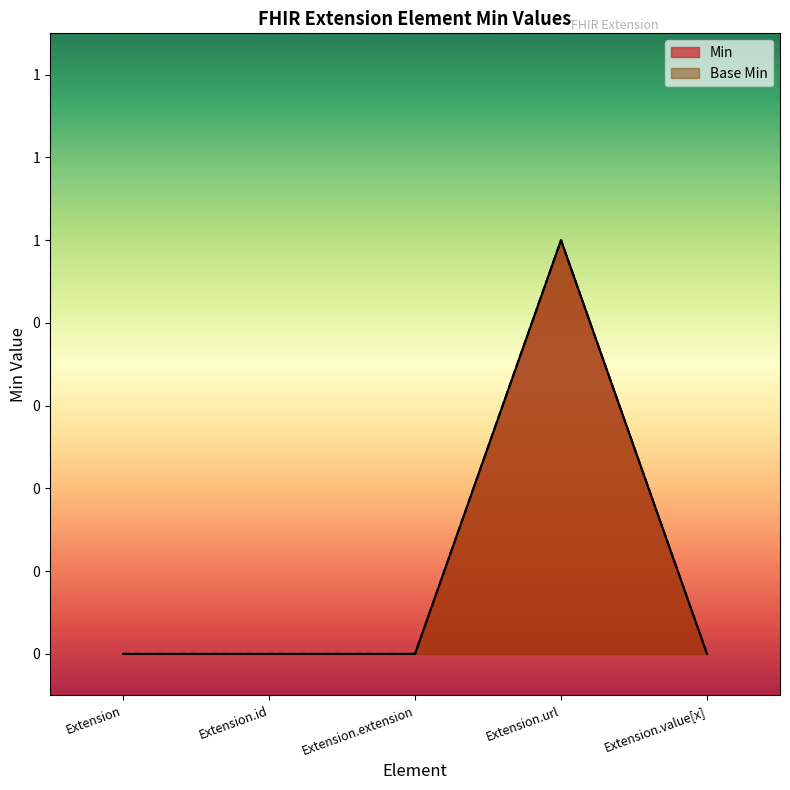

True or false: Base Min and Min intersect in this chart.

False